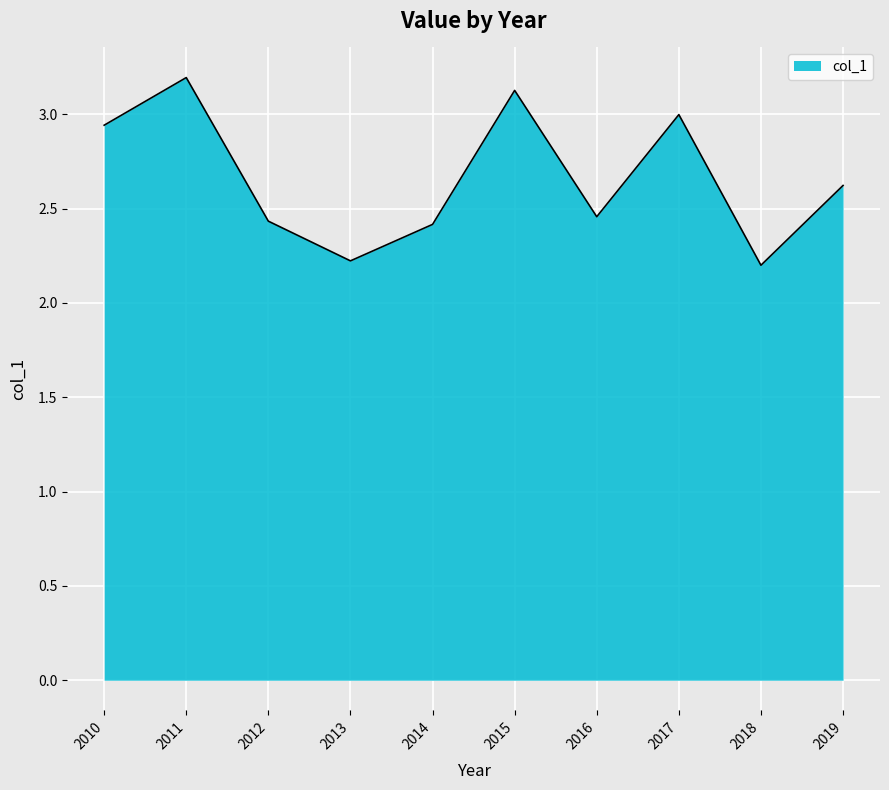

What is the greatest value displayed?

3.2